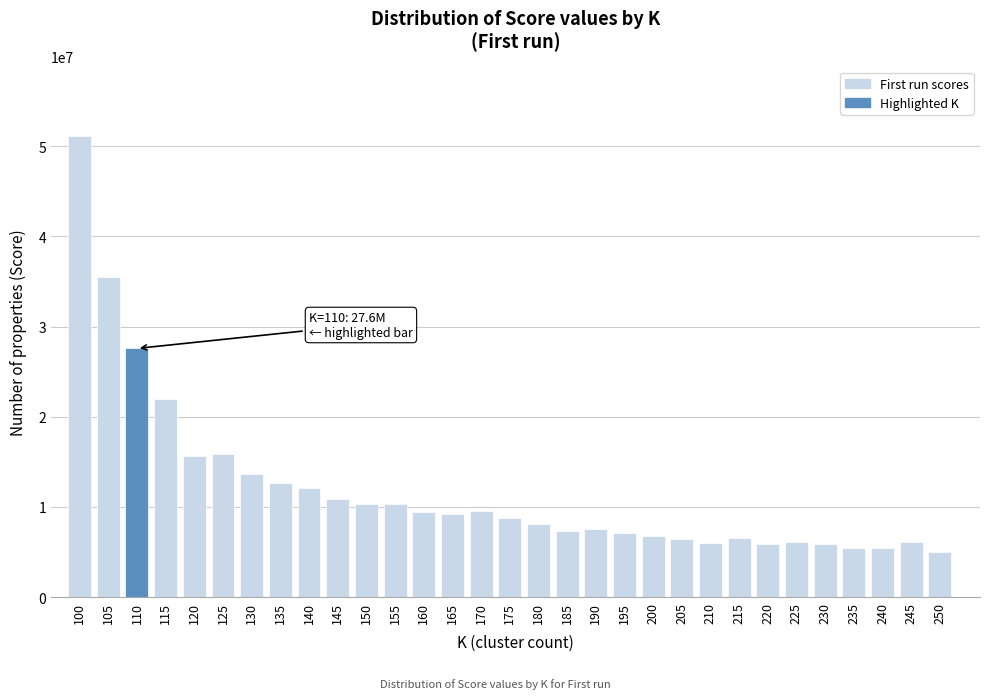

The value at 135 is 18892473.2. True or false?

False